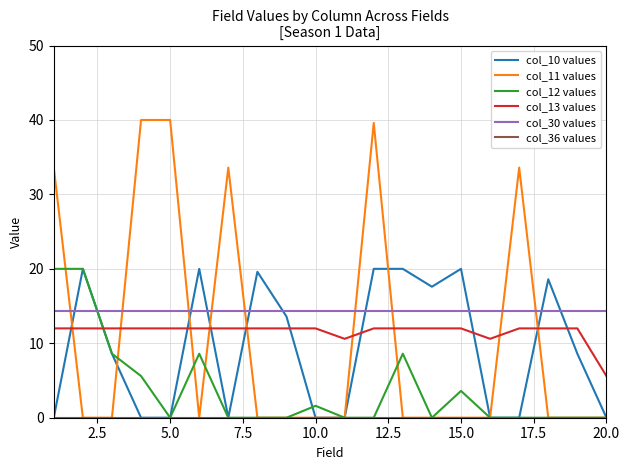

Which series has the largest range (max minus min)?

col_11 values